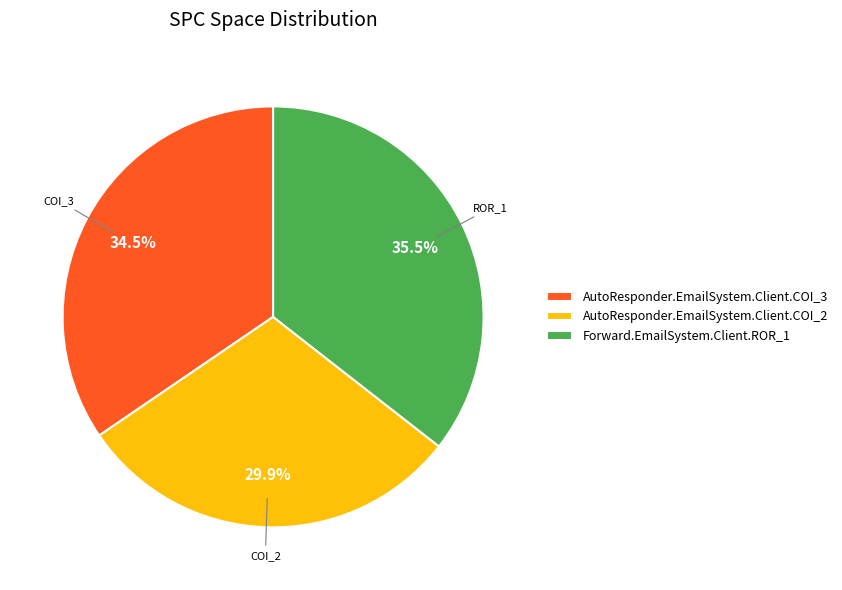

Which has a higher value, Forward.EmailSystem.Client.ROR_1 or AutoResponder.EmailSystem.Client.COI_2?

Forward.EmailSystem.Client.ROR_1